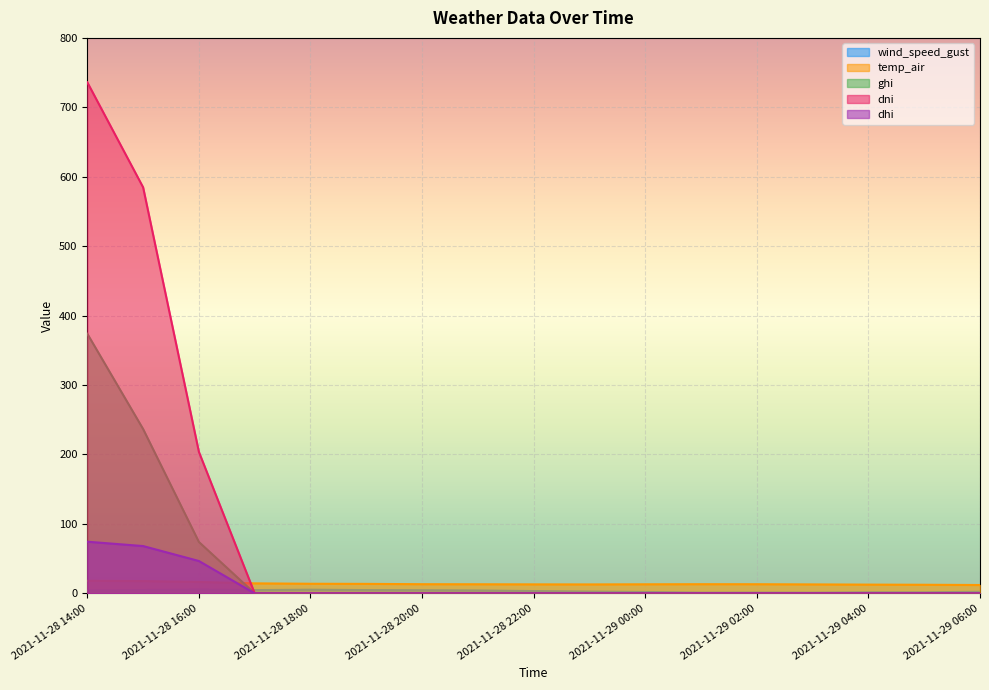

Which label corresponds to the smallest value in the chart?

2021-11-28 17:00